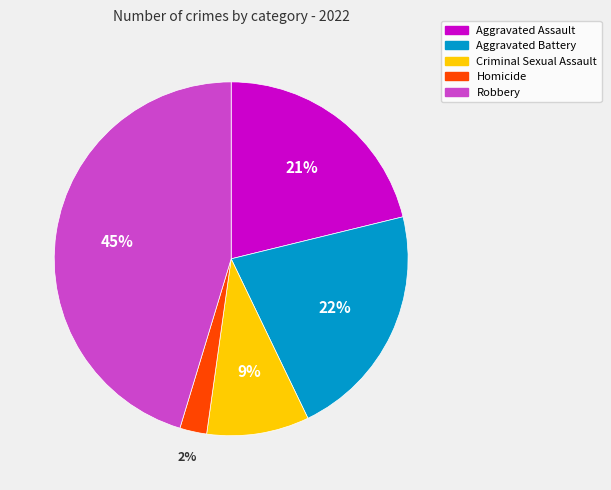

To the nearest percent, what percentage of the pie is Robbery?

45%